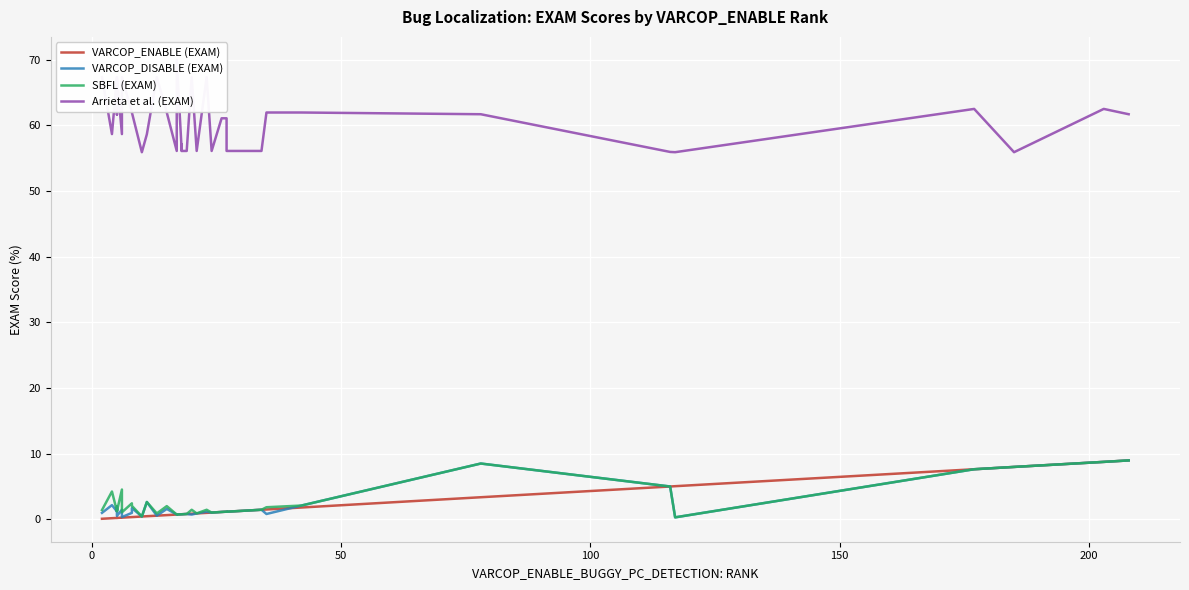

What is the average value of the VARCOP_ENABLE (EXAM) series?

1.8